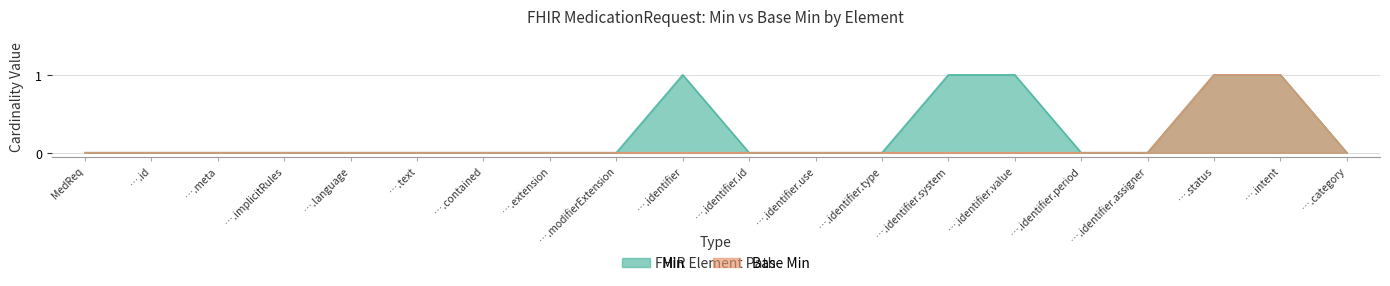

True or false: Base Min and Min intersect in this chart.

False